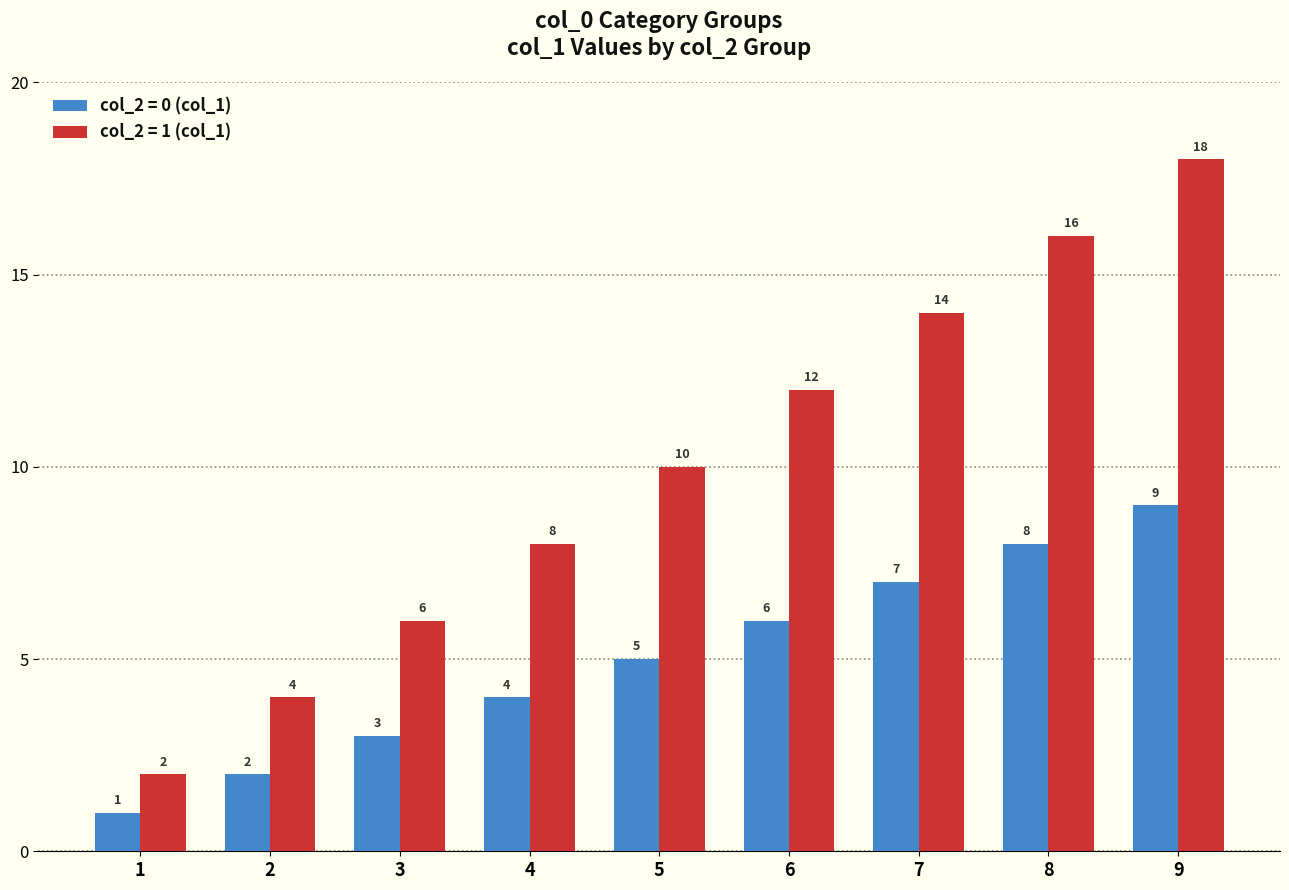

What is the sum of all col_2 = 1 (col_1) values?

90